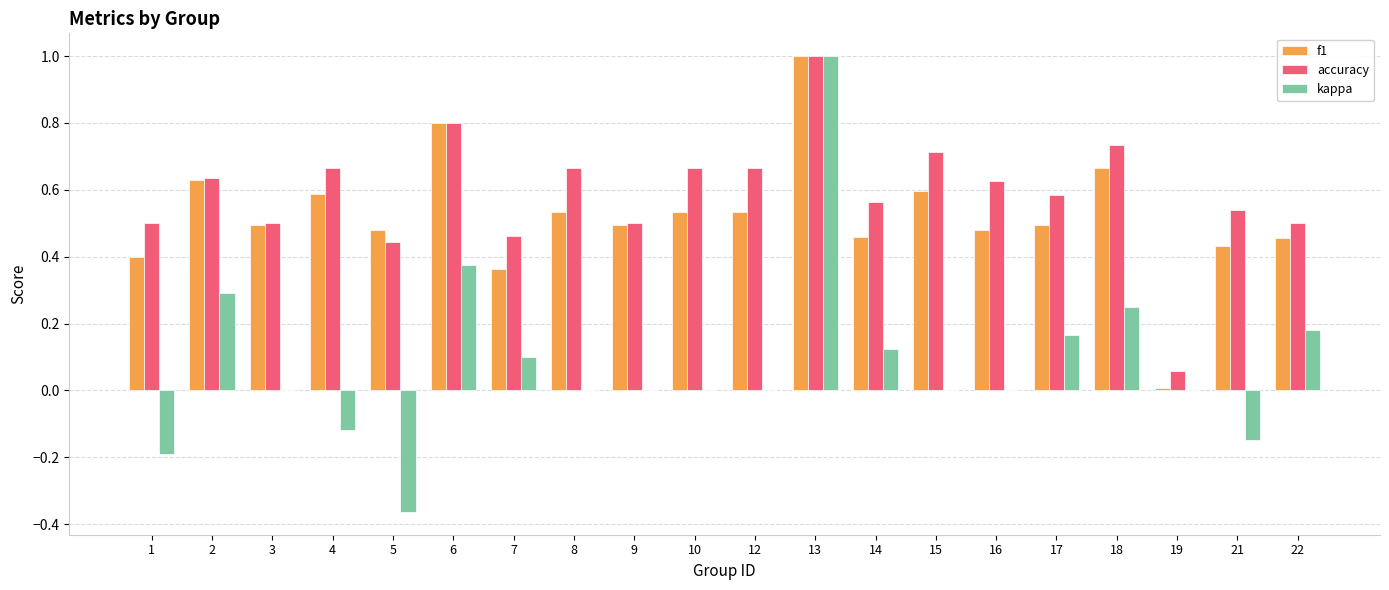

Which category has the highest value across all series?

13